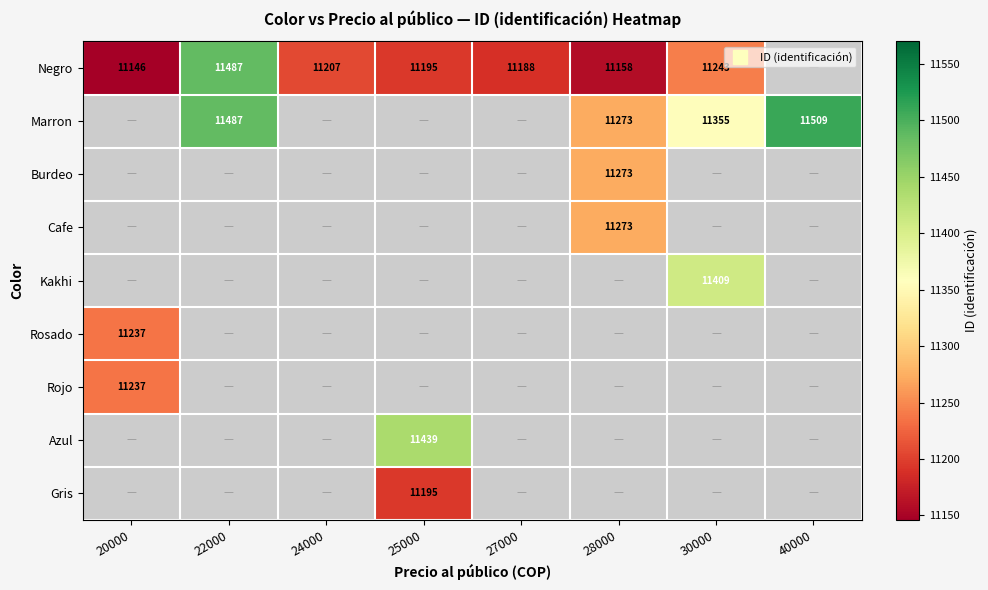

Which label corresponds to the smallest value in the chart?

20000